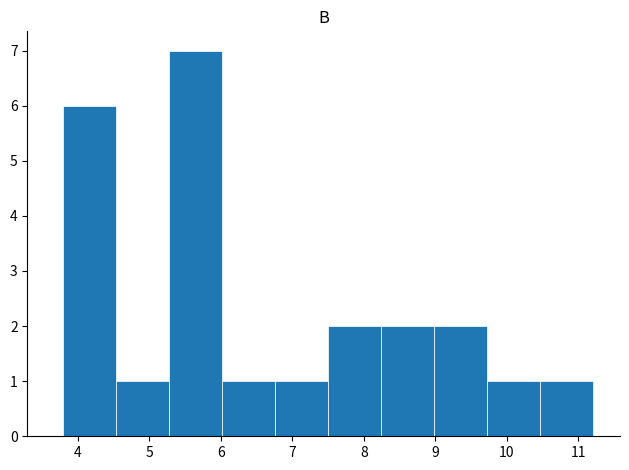

Reading left to right, list every bar in this chart as the range it spans on the x-axis followed by its height. Neither the bar edges nor the heights are printed on the chart, so give them approximately, as read against the axes.

3.8 to 4.5: 6
4.5 to 5.3: 1
5.3 to 6.0: 7
6.0 to 6.8: 1
6.8 to 7.5: 1
7.5 to 8.2: 2
8.2 to 9.0: 2
9.0 to 9.7: 2
9.7 to 10.5: 1
10.5 to 11.2: 1